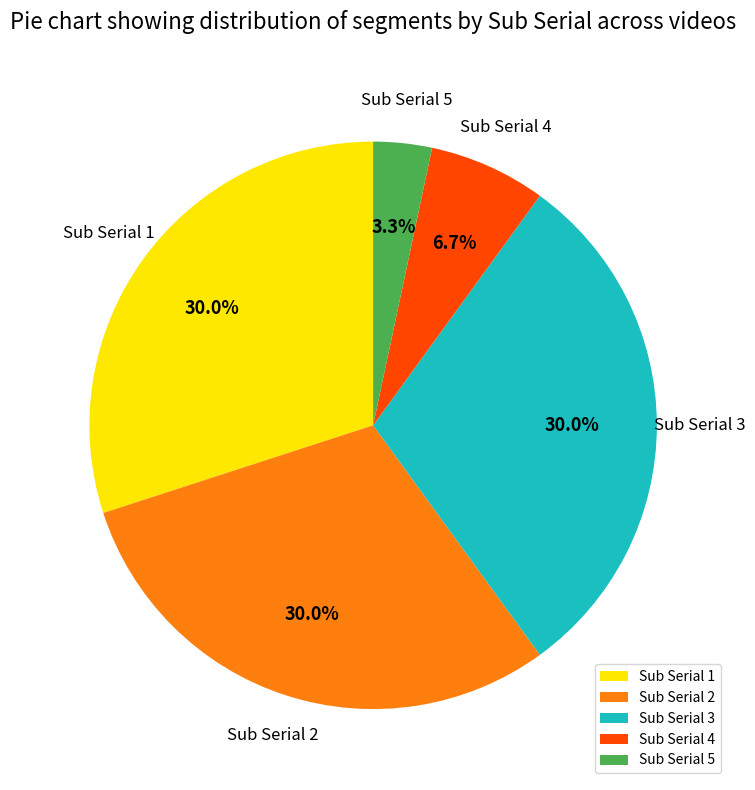

Do Sub Serial 1 and Sub Serial 3 together represent more than half of the pie?

Yes